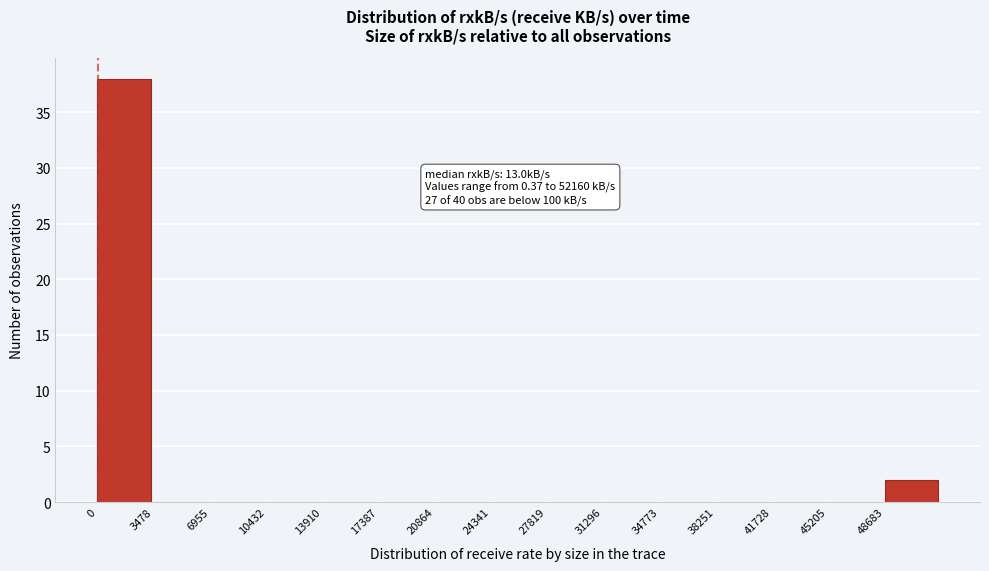

Over which range of the x-axis is the bar tallest?

0 to 3500